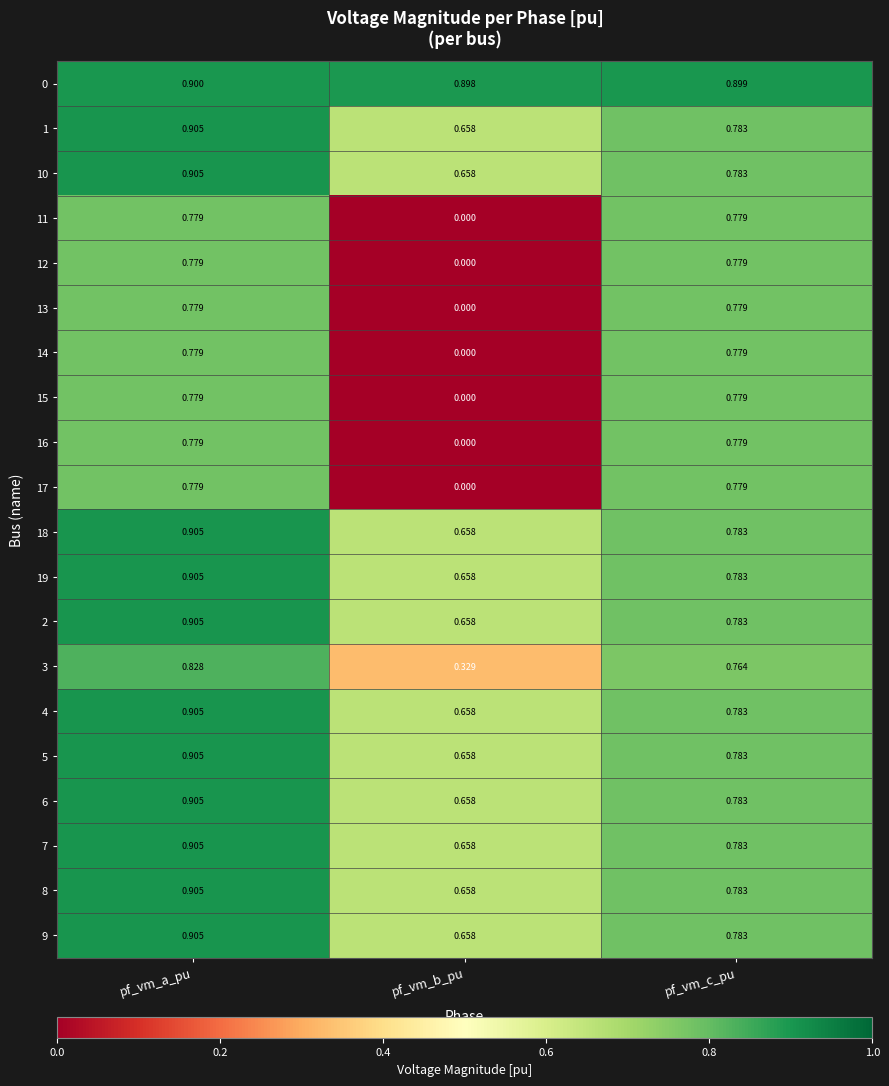

Which series has the largest total across all categories?

0